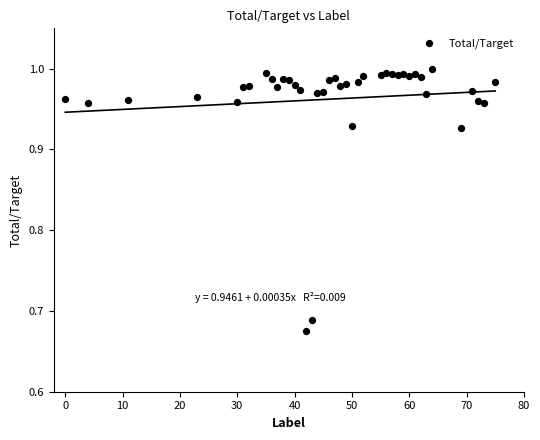

What is the range of Y values (max minus min)?

0.3